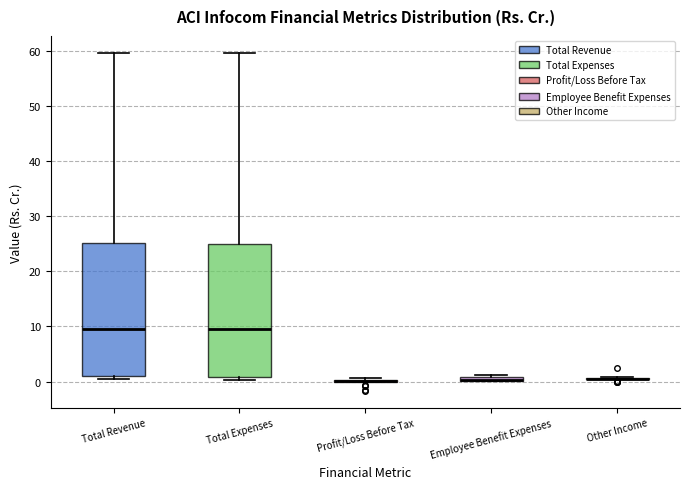

Where is the upper edge of the box for Employee Benefit Expenses on the y-axis? The values are not printed on the chart, so give them approximately, as read against the axis.

1